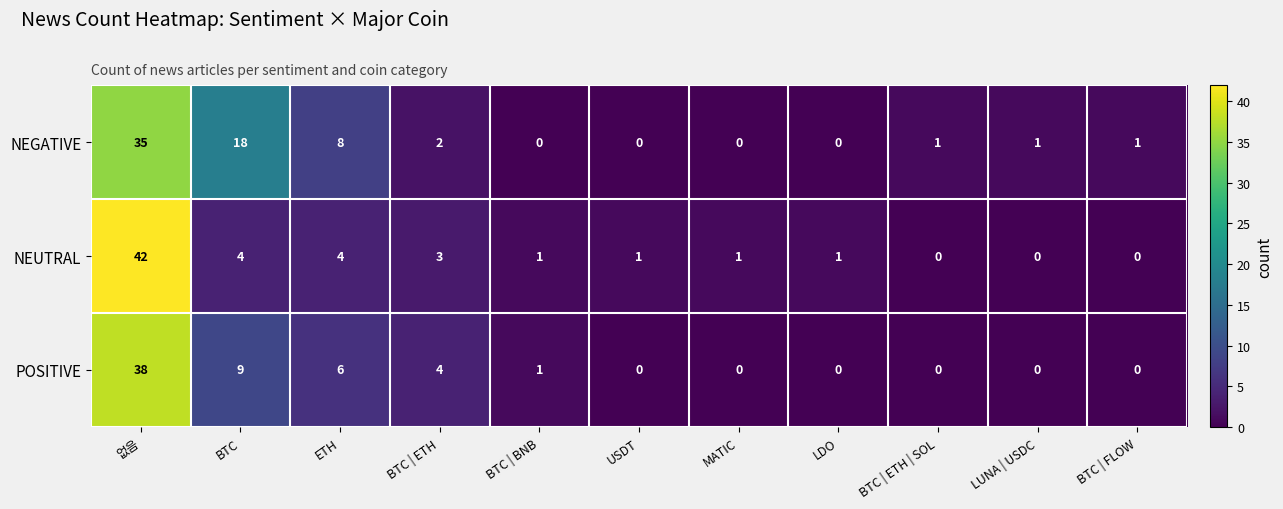

Which series changed the most between BTC and BTC | ETH | SOL?

NEGATIVE